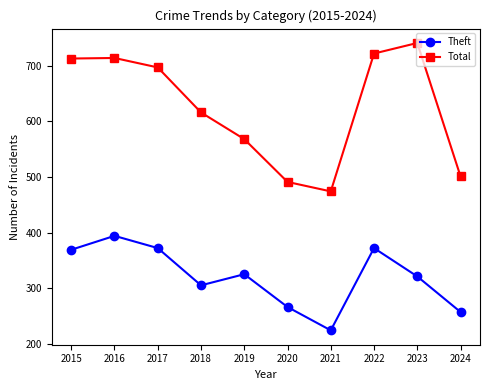

What is the difference between the maximum and second lowest values in the Total series?

250